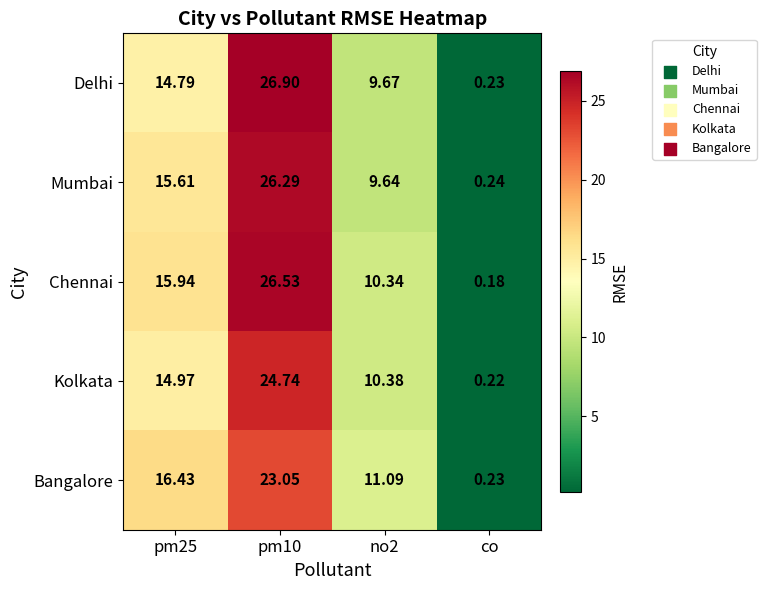

Which series changed the most between no2 and co?

Bangalore